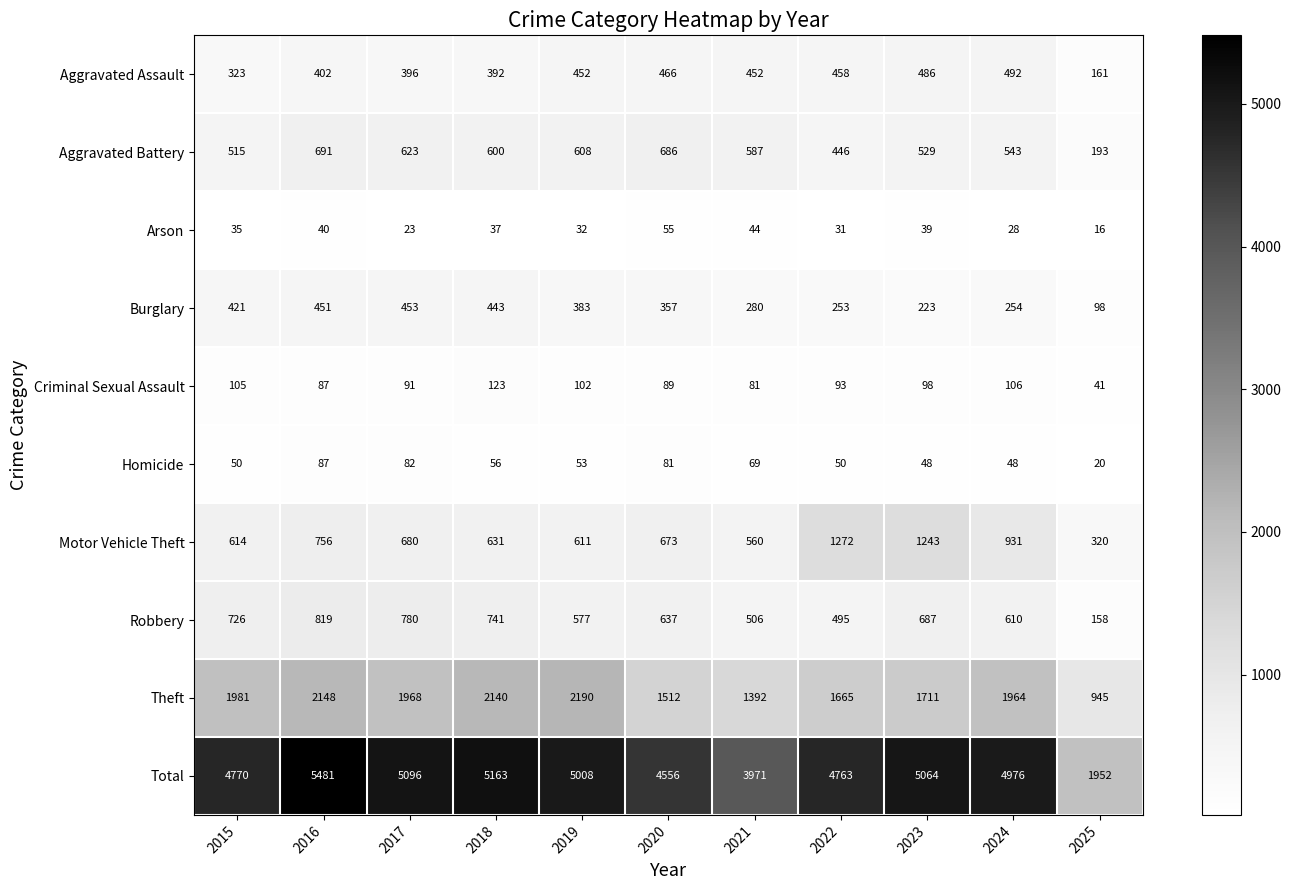

What is the sum of all Homicide values?

644